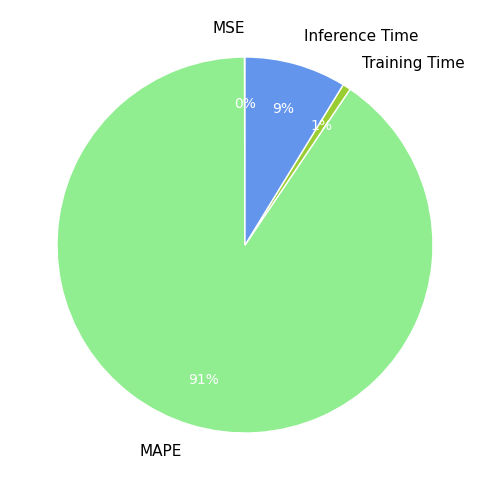

Does Inference Time represent more than half of the total?

No